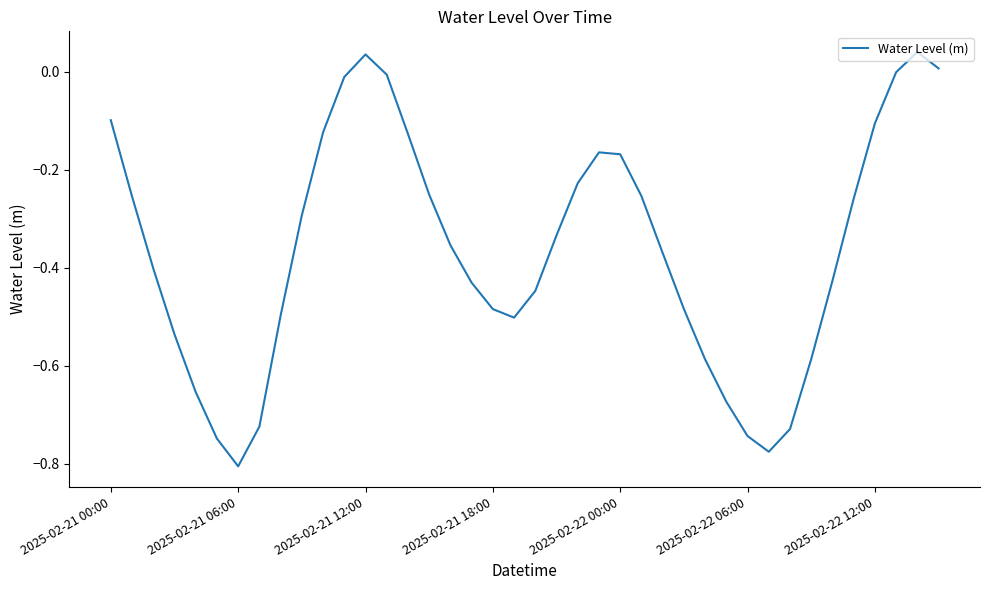

What is the value of the 8th point from the left?

-0.7